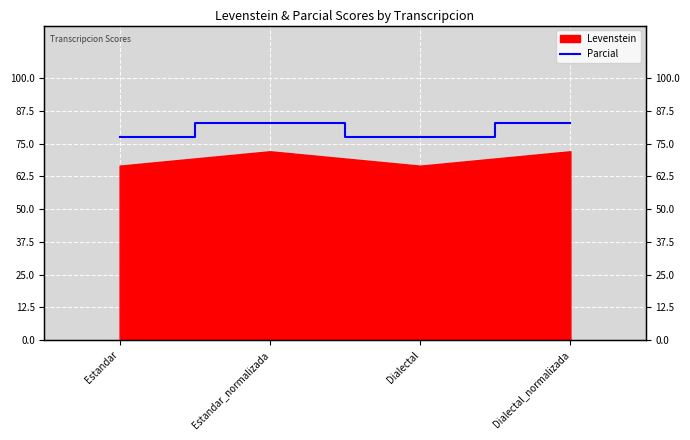

Is it true that the value at Dialectal_normalizada is 82.9?

True